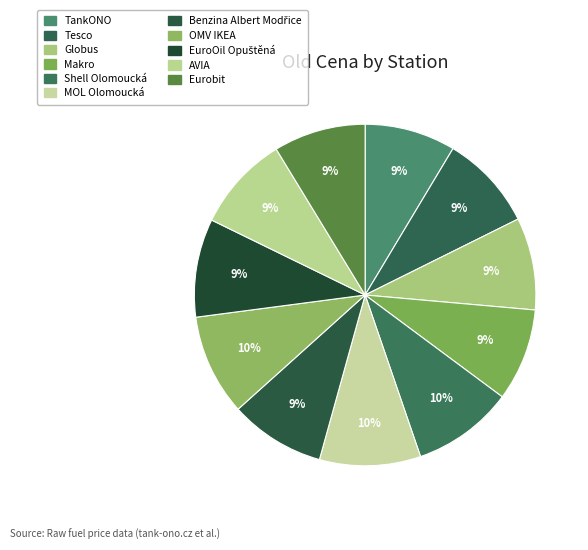

Count the number of slices in the pie.

11